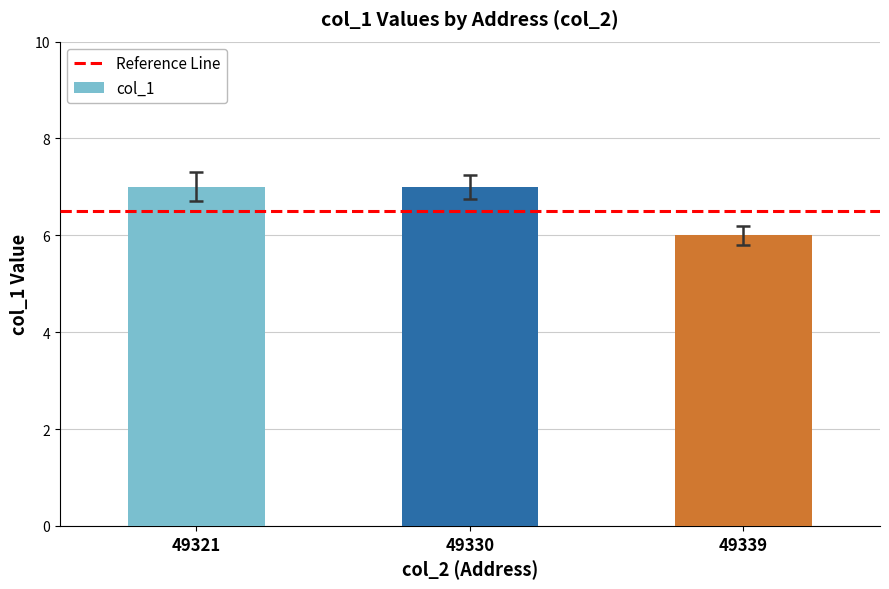

How many data points does each series have?

3